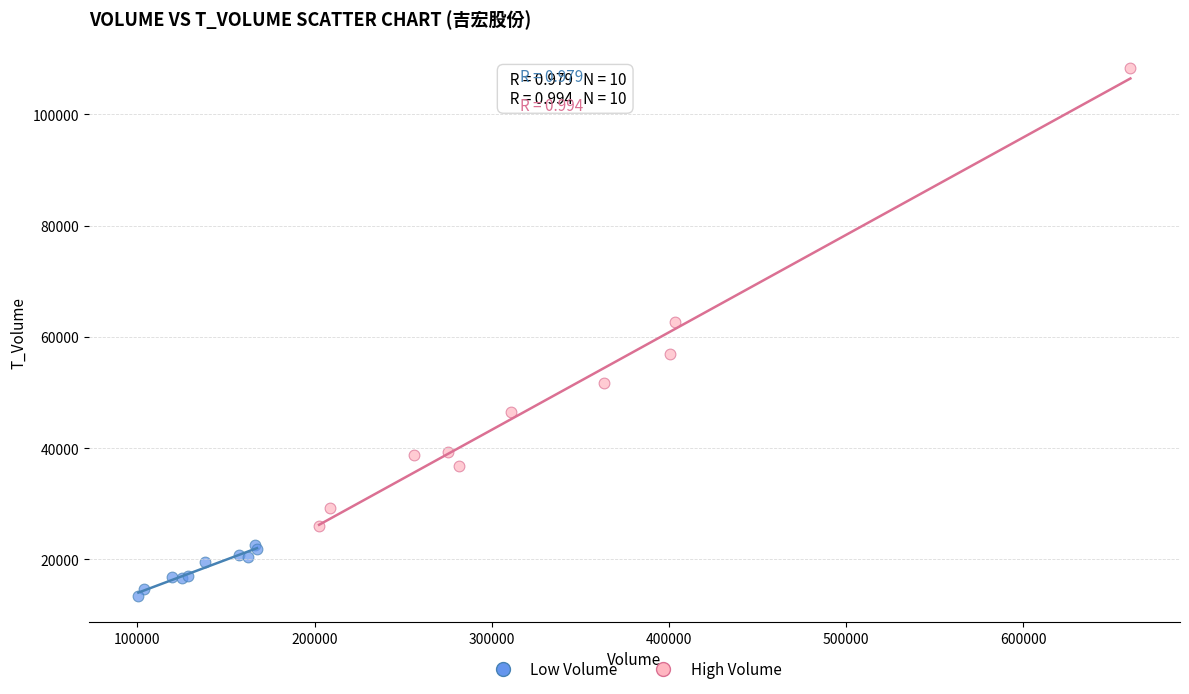

Which series reaches the maximum Y coordinate?

High Volume